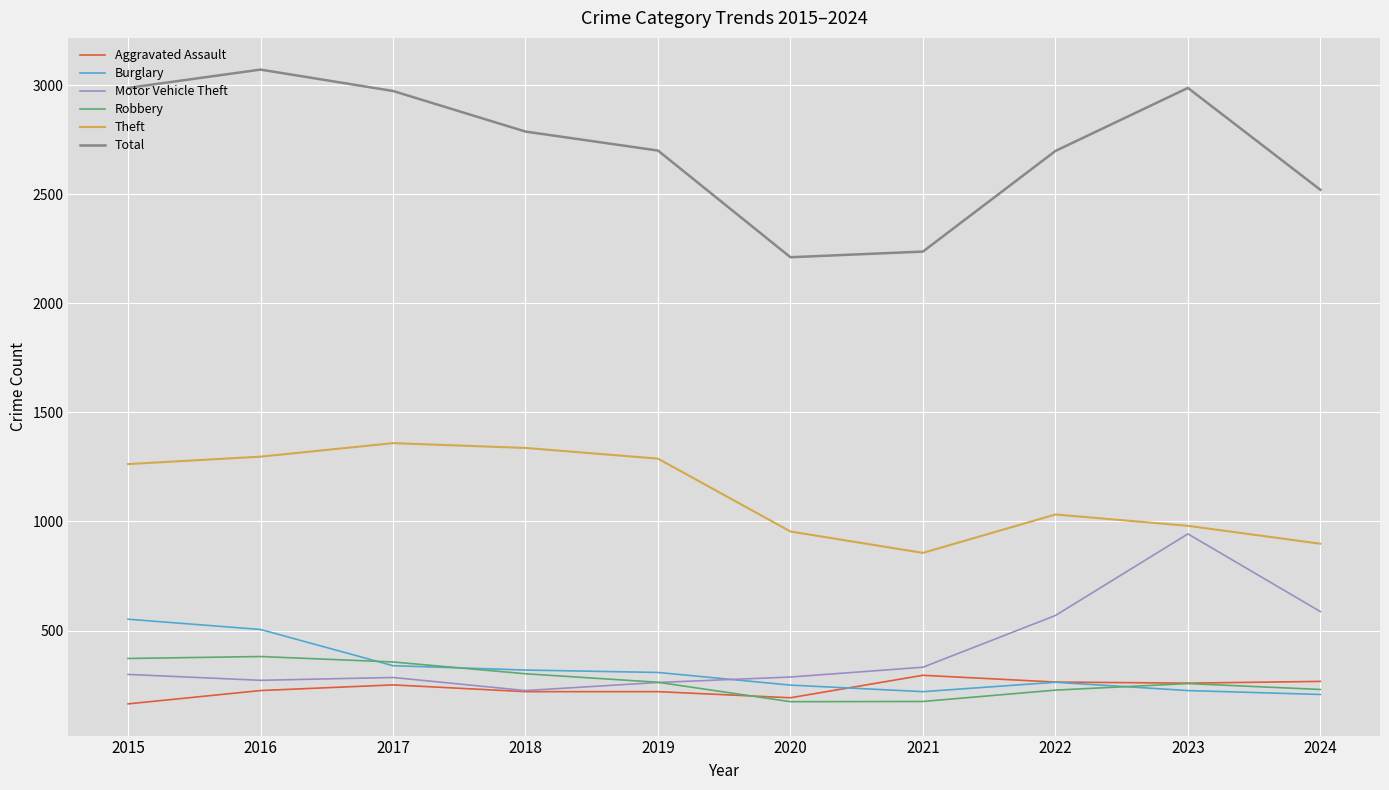

The value of Total at 2018 is 2787. True or false?

True